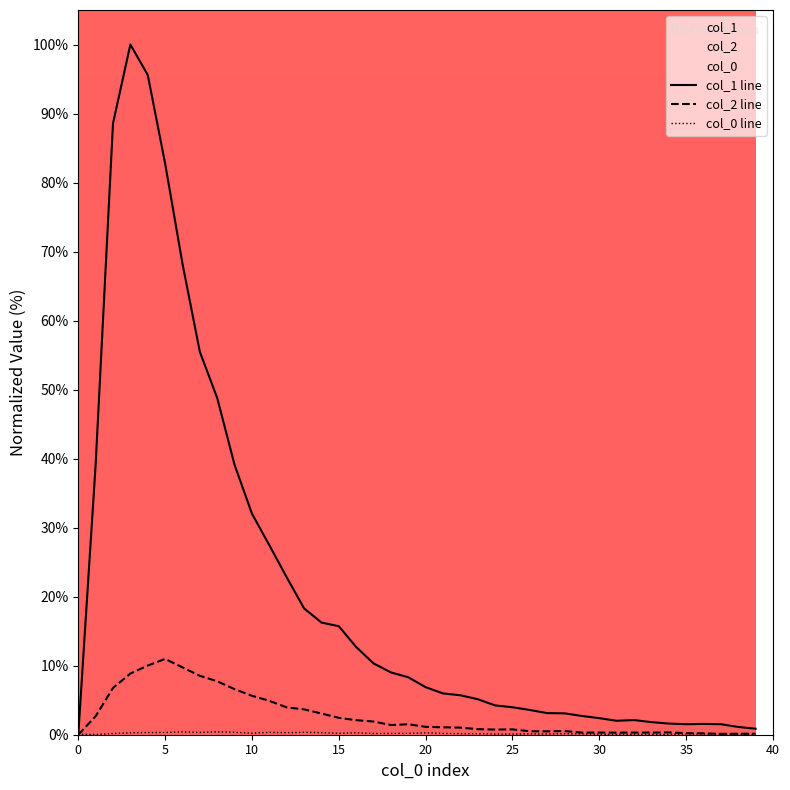

How many values in col_1 line are above zero?

39